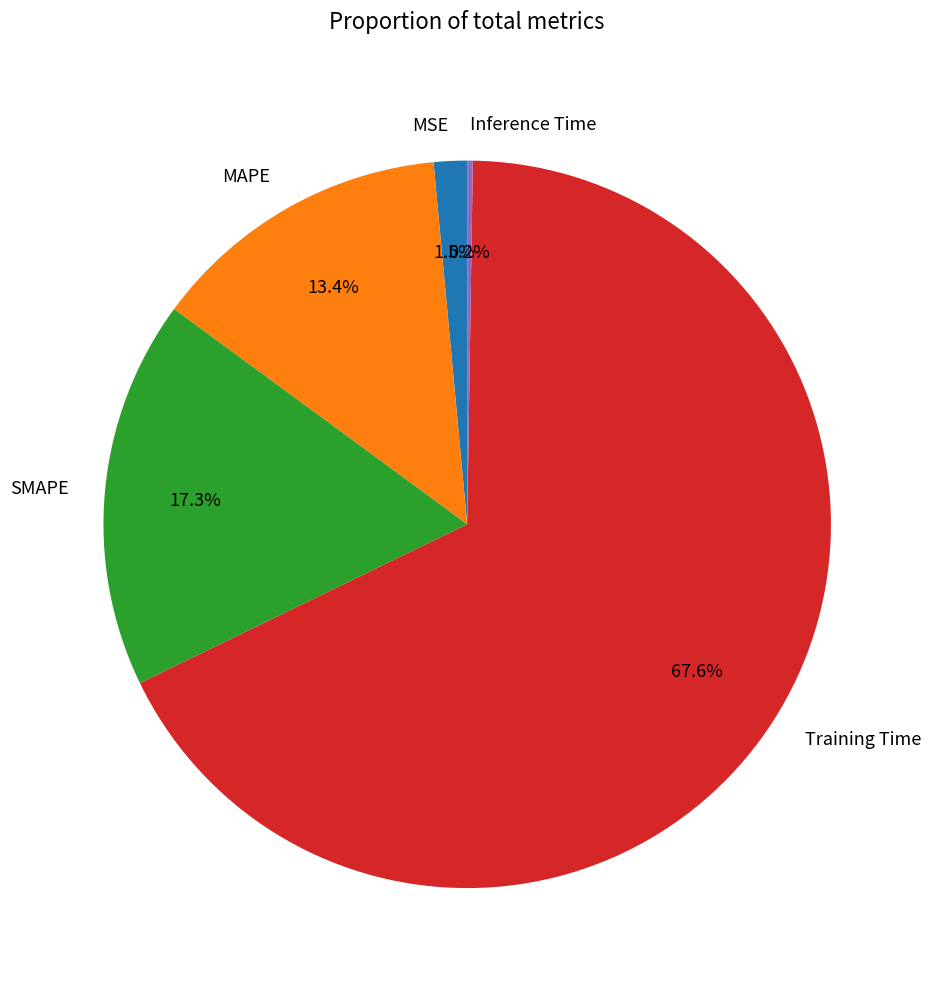

Do MAPE and SMAPE together represent more than half of the pie?

No